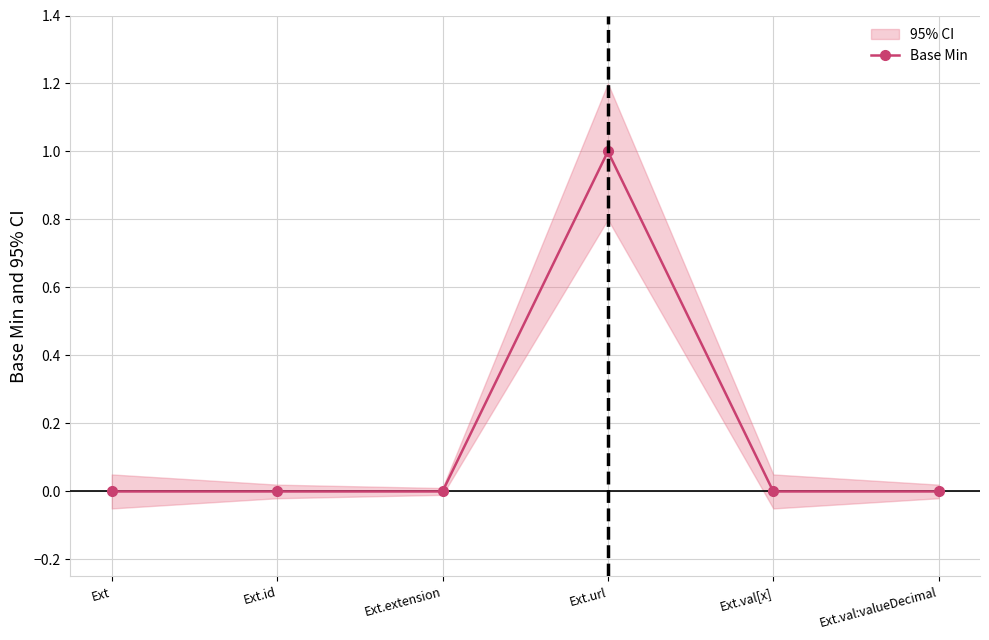

What position from the right is Ext.id?

5